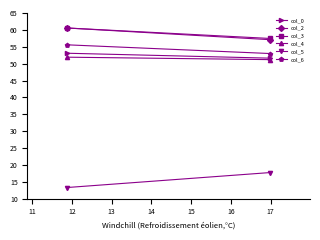

What is the minimum value shown in the chart?

13.3